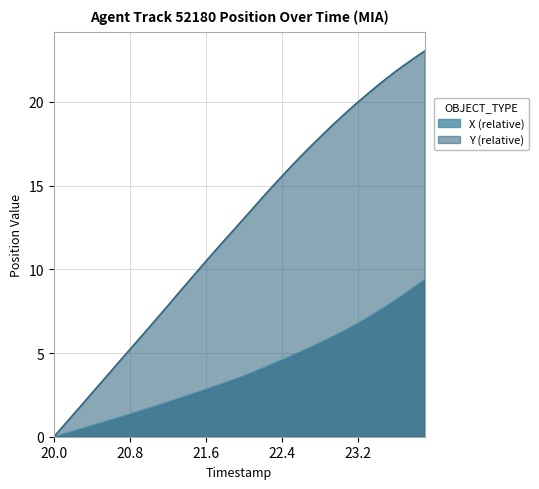

What is the spread (max minus min) of values at 22.4?

11.0